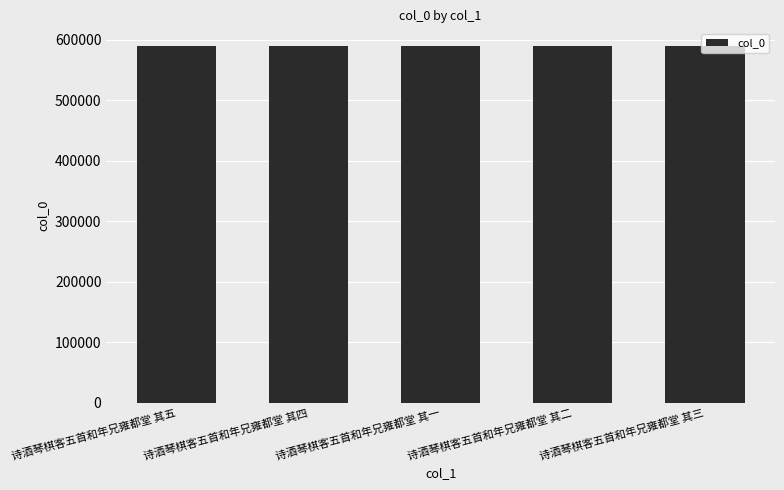

What is the average value?

589190